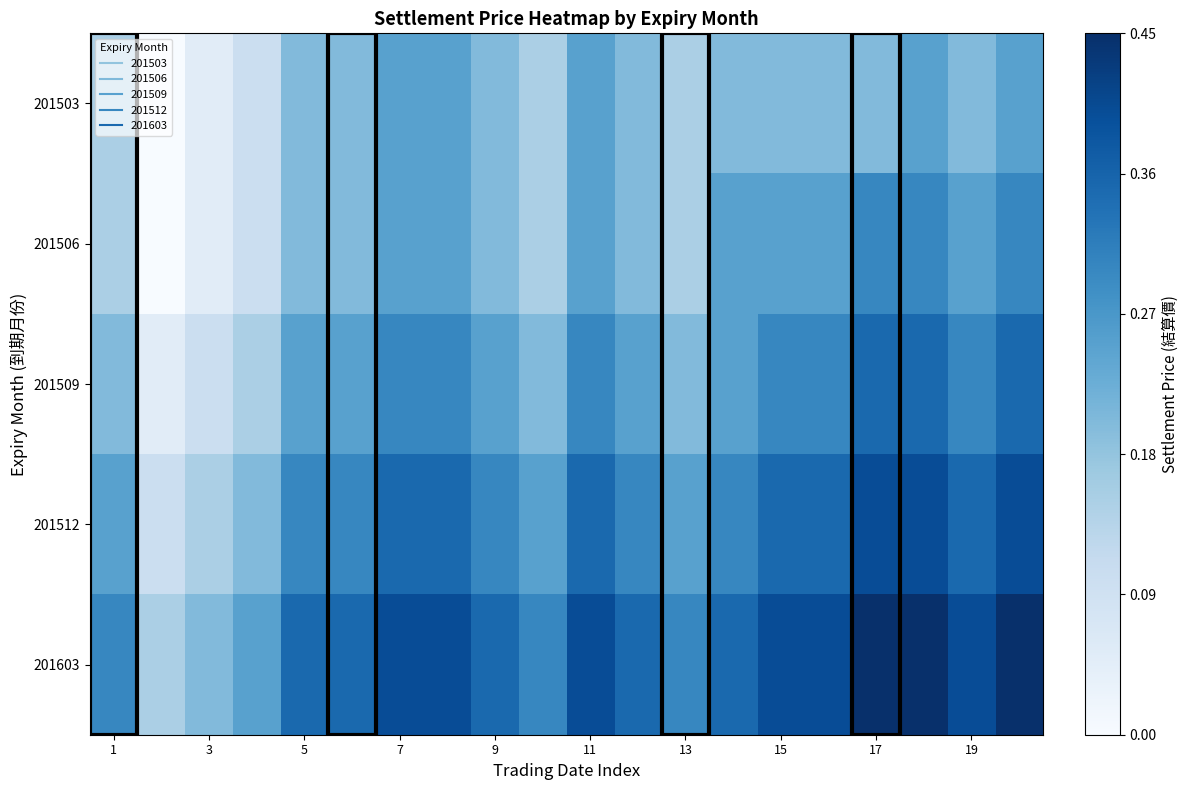

What is the greatest value displayed?

0.4